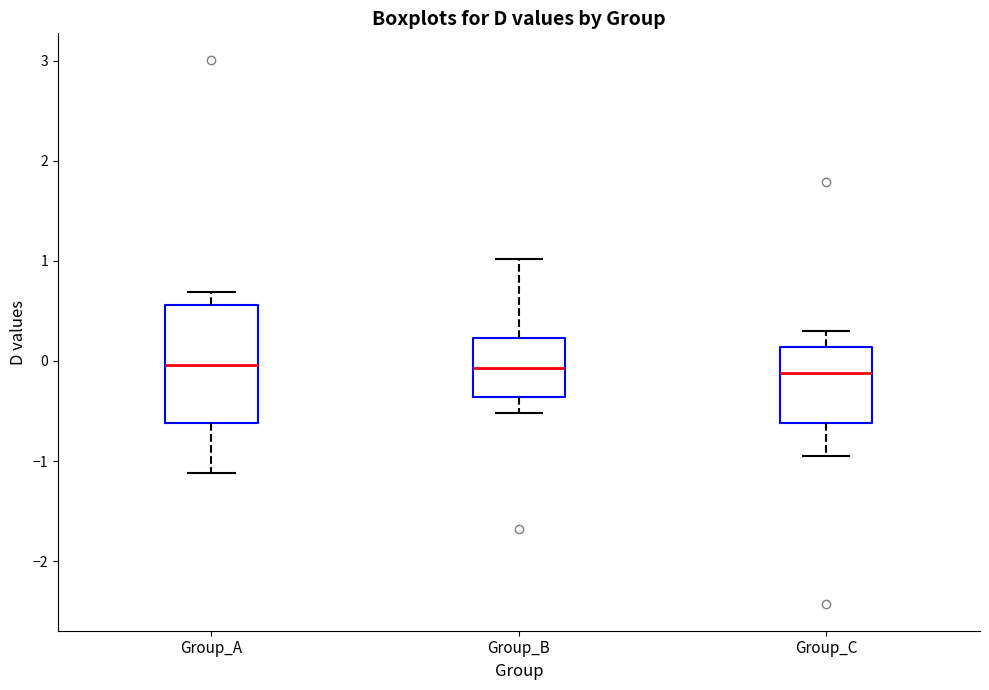

Where does the lower whisker of the box for Group_A end on the y-axis? The values are not printed on the chart, so give them approximately, as read against the axis.

-1.1